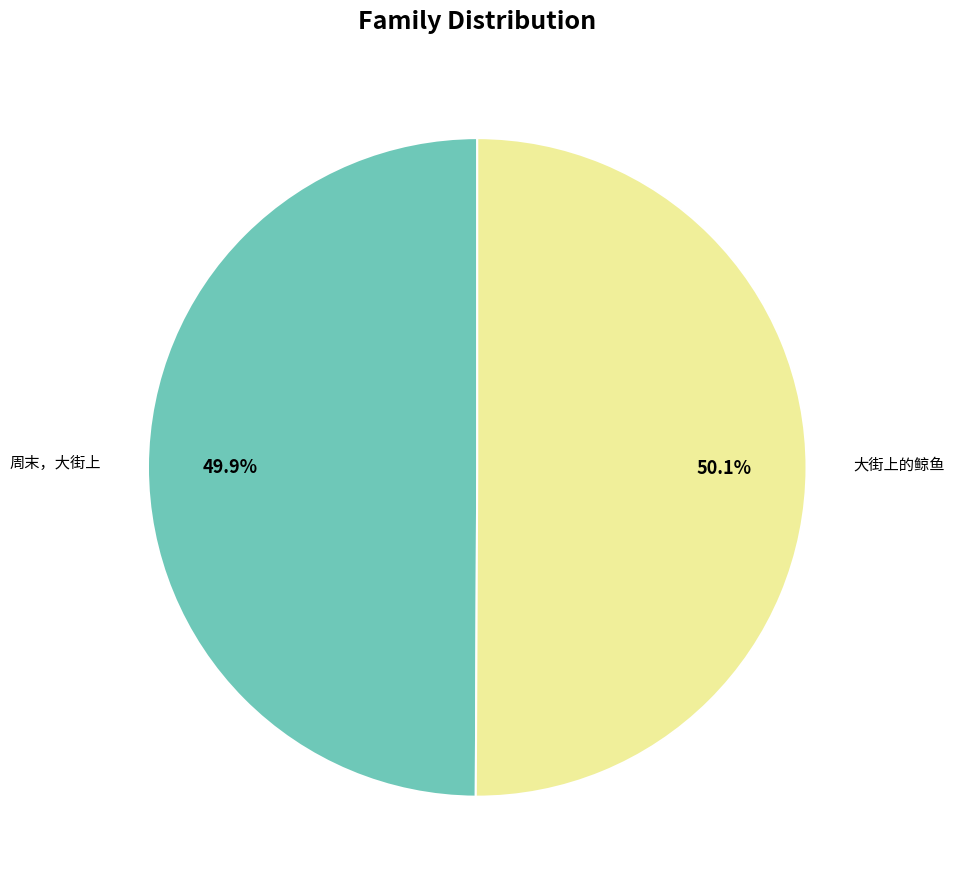

Is there a majority slice in this chart?

Yes